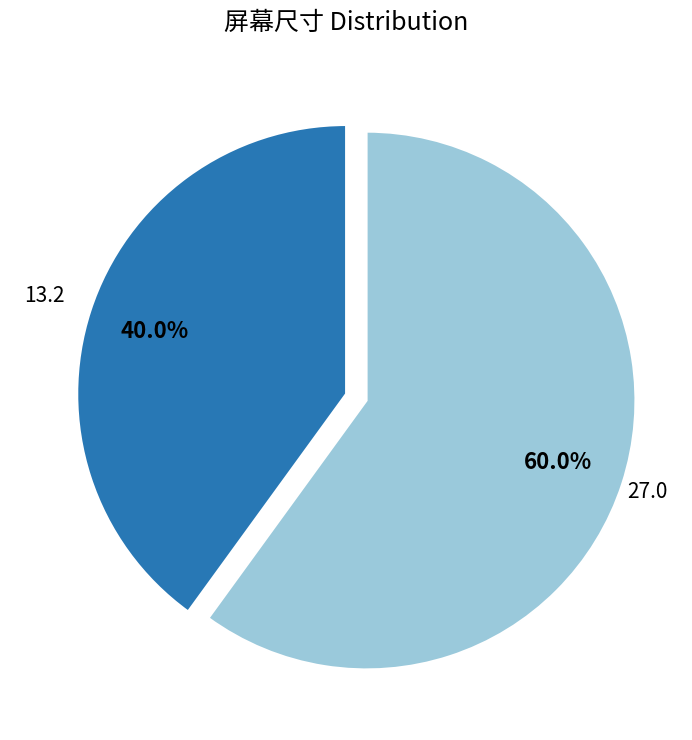

Is there a majority slice in this chart?

Yes